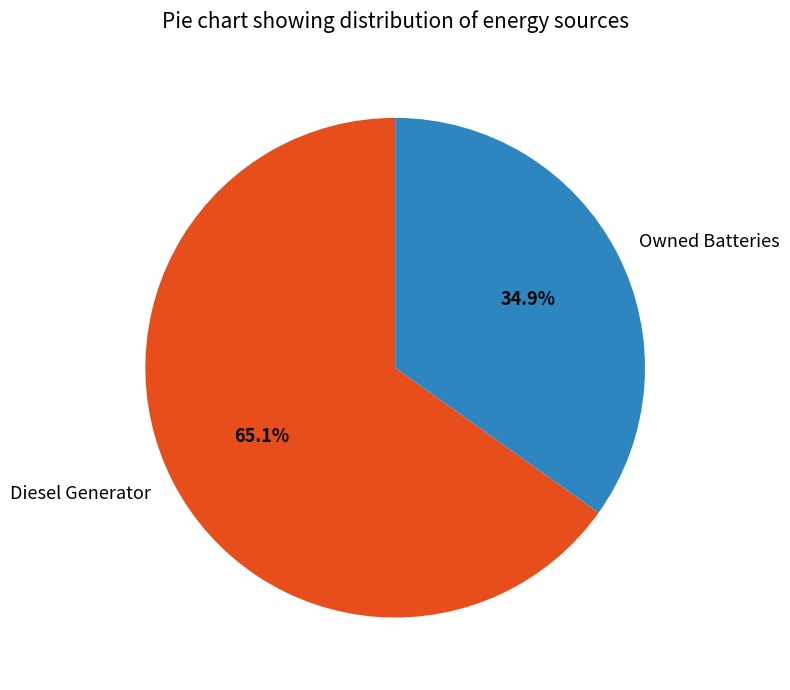

Which has a higher value, Owned Batteries or Diesel Generator?

Diesel Generator